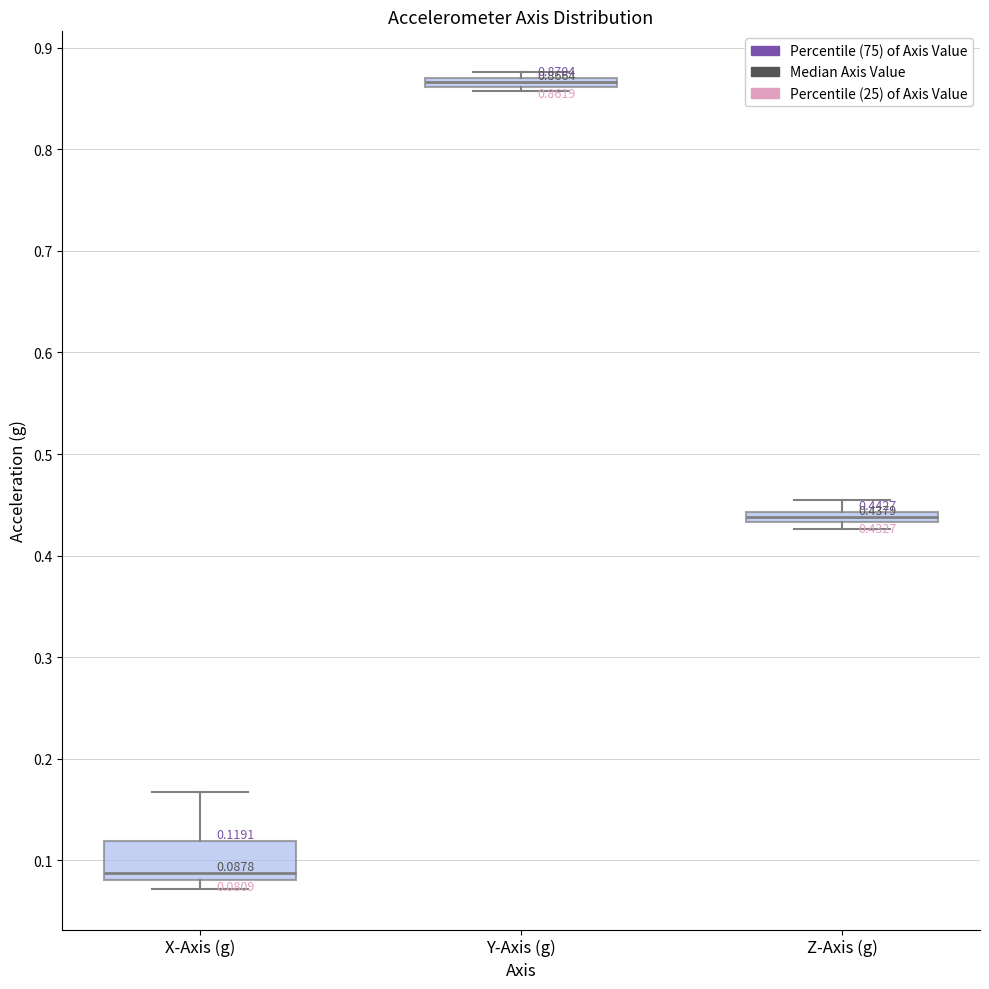

Comparing the boxes themselves (not the whiskers), which one is the tallest?

X-Axis (g)